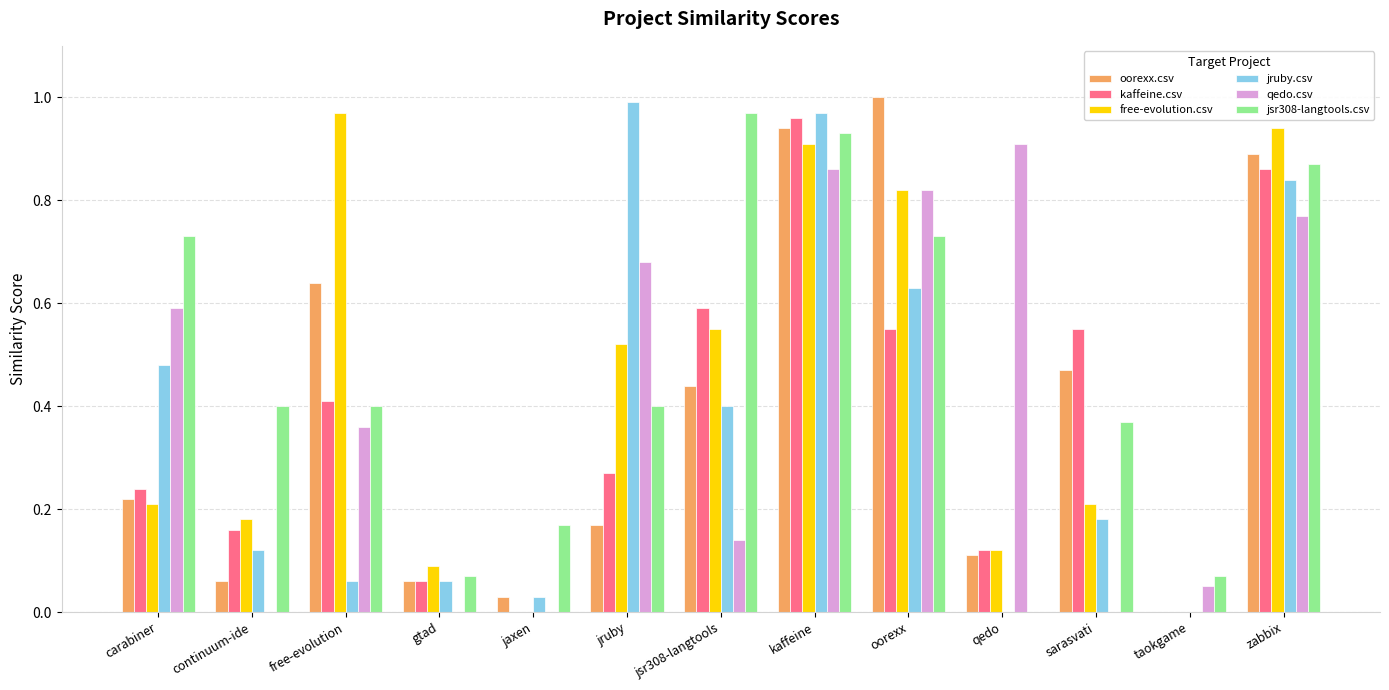

Which series has the largest total across all categories?

jsr308-langtools.csv